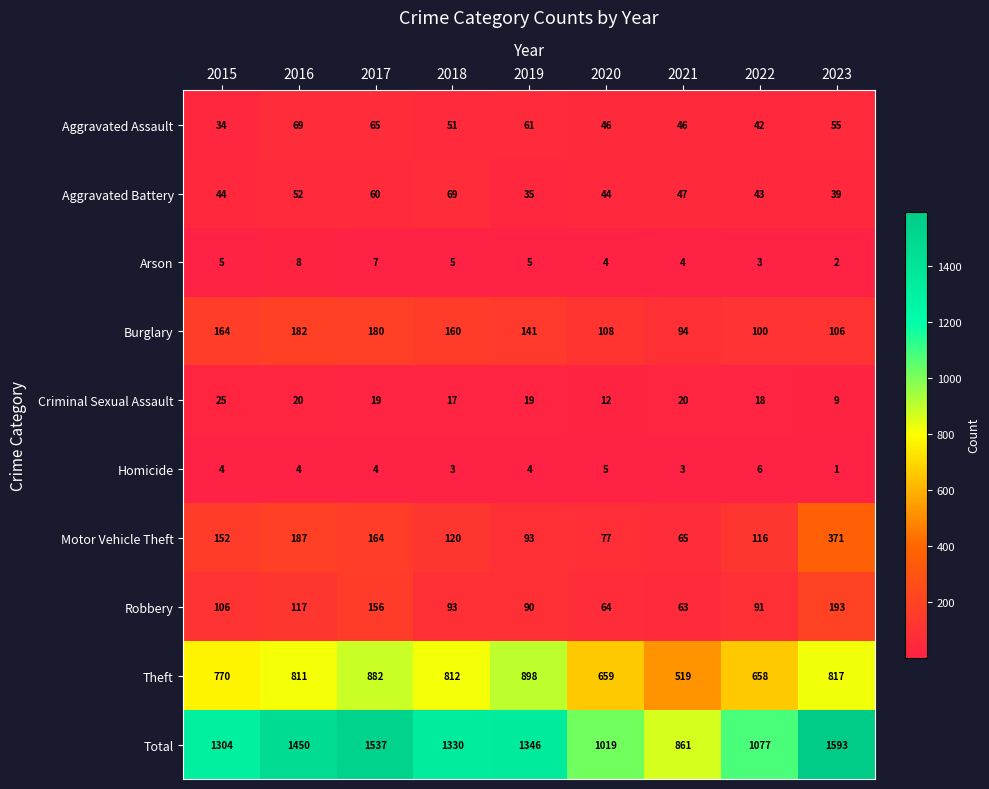

What is the sum of all Homicide values?

34